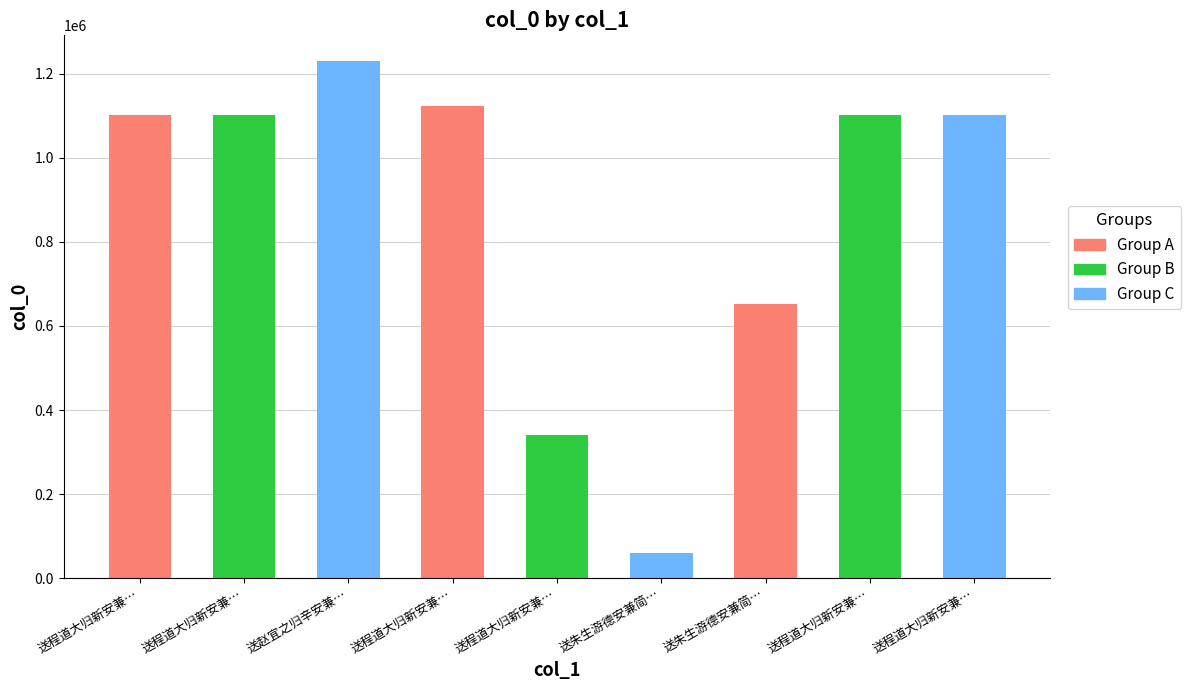

What is the value of the 6th bar from the left?

61093